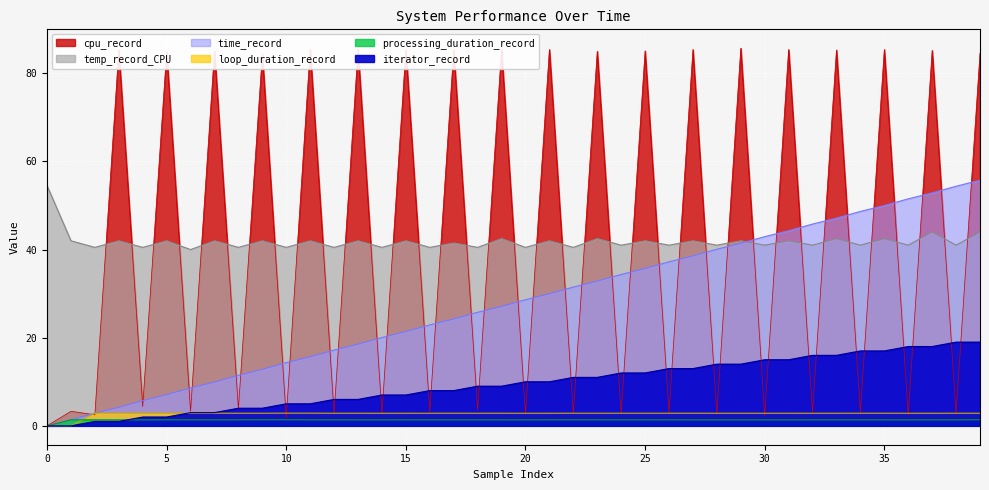

What is the difference between the second highest and second lowest values in the loop_duration_record series?

2.9